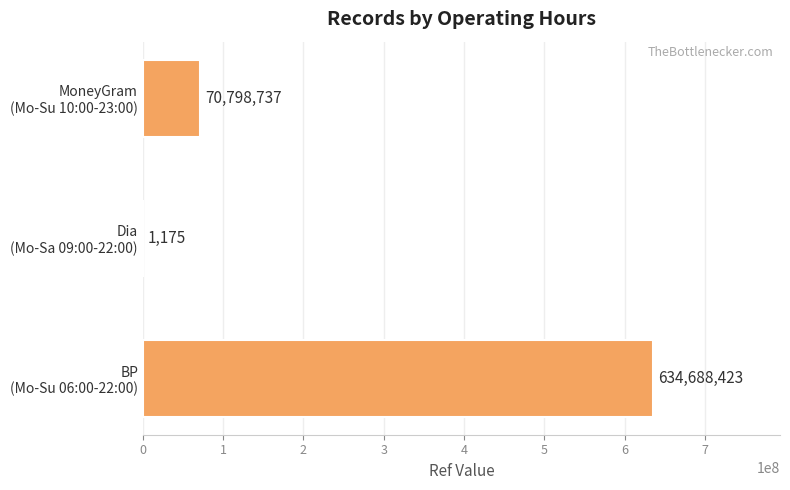

Where is the data nearest to the value 317344799?

MoneyGram
(Mo-Su 10:00-23:00)